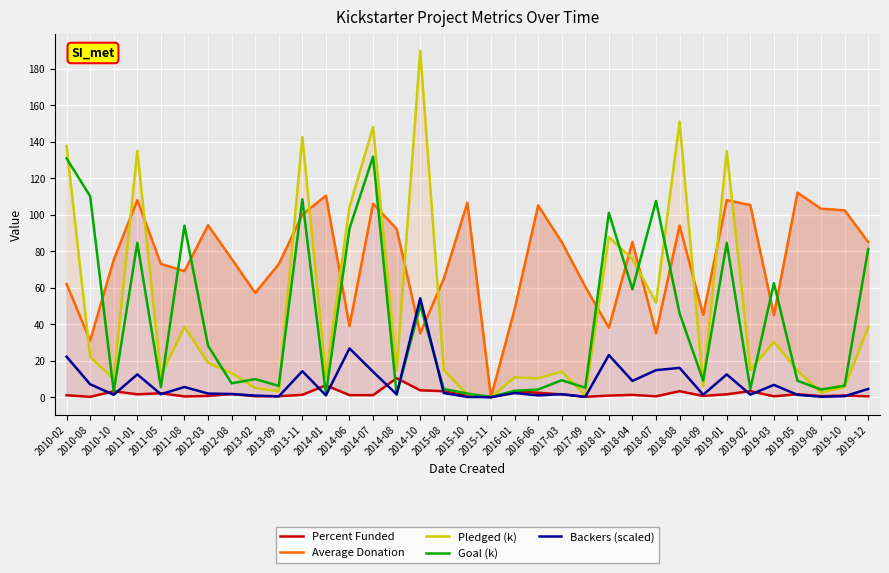

True or false: Goal (k) has more than 0 points higher than both neighbors.

True